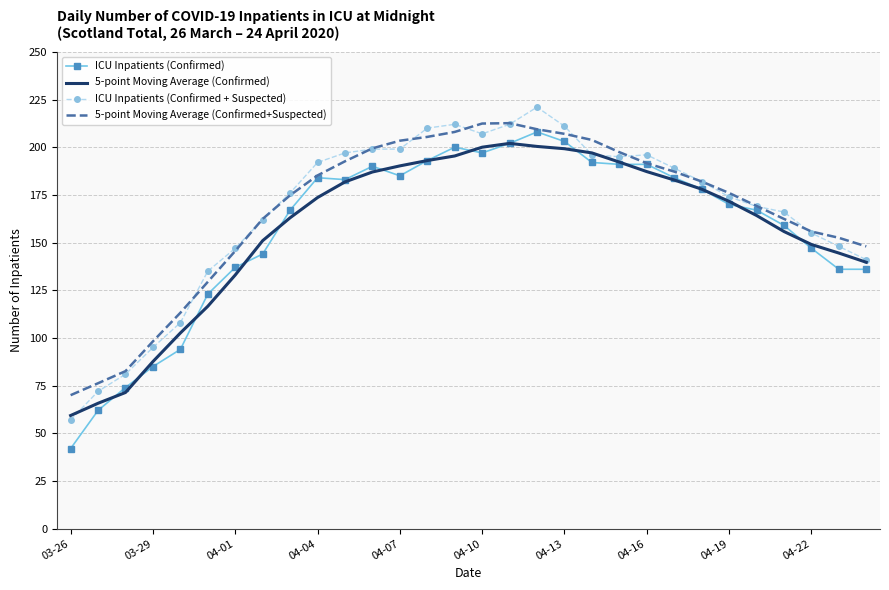

Which series has the widest spread of values?

ICU Inpatients (Confirmed)